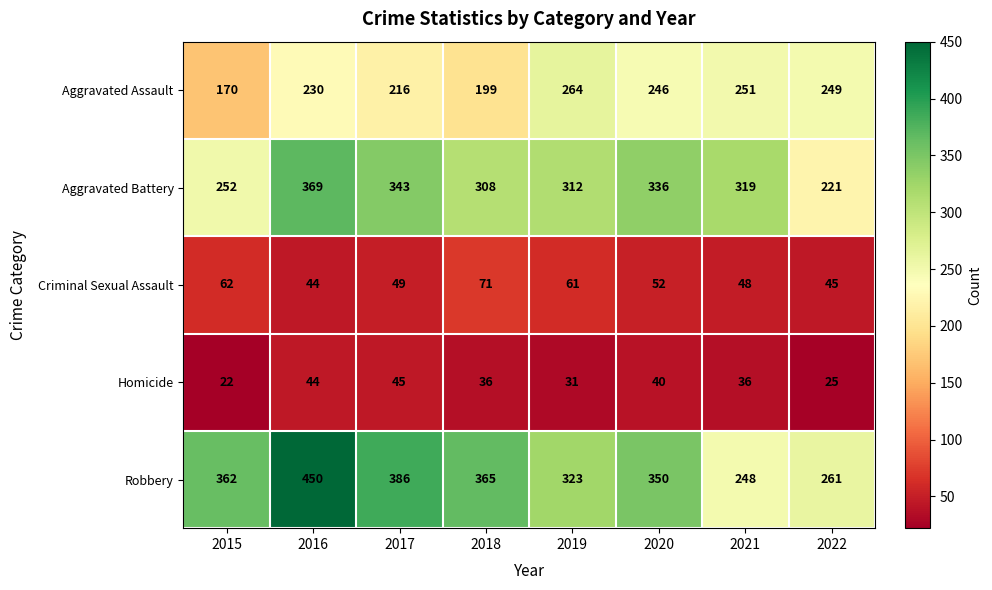

Rank the series at 2015 from highest to lowest value.

Robbery, Aggravated Battery, Aggravated Assault, Criminal Sexual Assault, Homicide